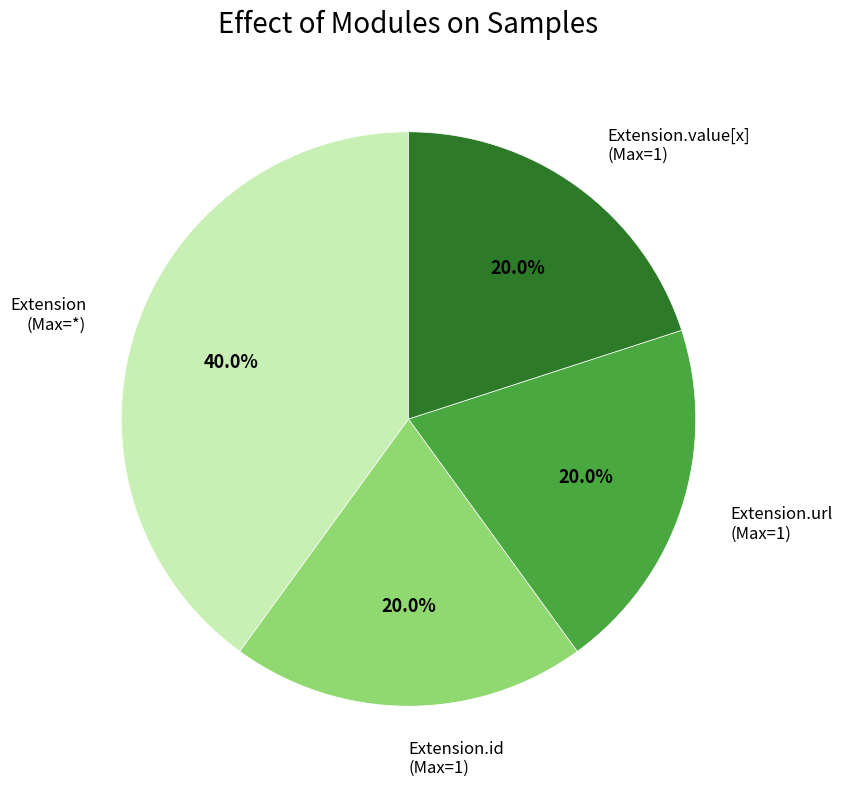

Is there a majority slice in this chart?

No